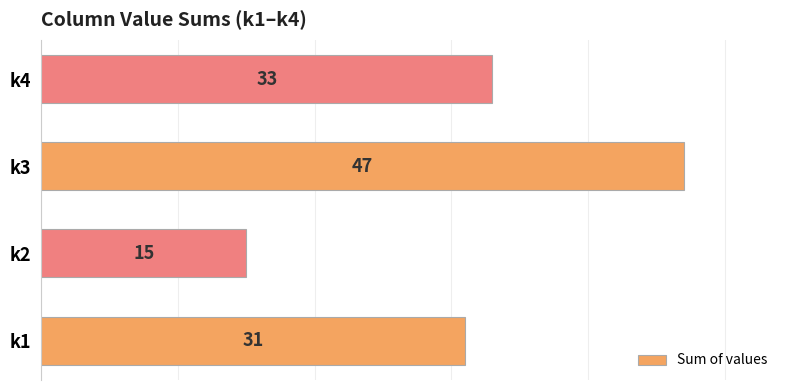

Where is the data nearest to the value 31?

k1